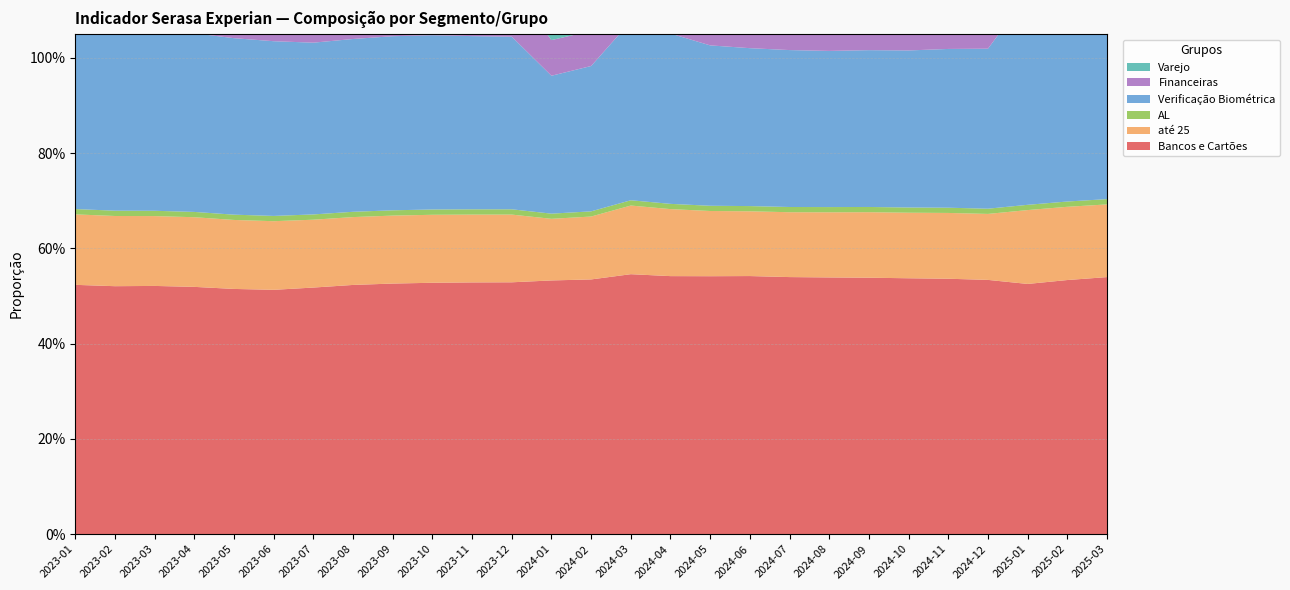

Reading left to right, transcribe all the data shown in this chart.

Bancos e Cartões: 0.5	0.5	0.5	0.5	0.5	0.5	0.5	0.5	0.5	0.5	0.5	0.5	0.5	0.5	0.5	0.5	0.5	0.5	0.5	0.5	0.5	0.5	0.5	0.5	0.5	0.5	0.5
até 25: 0.1	0.1	0.1	0.1	0.1	0.1	0.1	0.1	0.1	0.1	0.1	0.1	0.1	0.1	0.1	0.1	0.1	0.1	0.1	0.1	0.1	0.1	0.1	0.1	0.2	0.2	0.2
AL: 0.0	0.0	0.0	0.0	0.0	0.0	0.0	0.0	0.0	0.0	0.0	0.0	0.0	0.0	0.0	0.0	0.0	0.0	0.0	0.0	0.0	0.0	0.0	0.0	0.0	0.0	0.0
Verificação Biométrica: 0.4	0.4	0.4	0.4	0.4	0.4	0.4	0.4	0.4	0.4	0.4	0.4	0.3	0.3	0.4	0.4	0.3	0.3	0.3	0.3	0.3	0.3	0.3	0.3	0.4	0.4	0.4
Financeiras: 0.1	0.1	0.1	0.1	0.1	0.1	0.1	0.1	0.1	0.1	0.1	0.1	0.1	0.1	0.1	0.1	0.1	0.1	0.1	0.1	0.1	0.1	0.1	0.1	0.1	0.1	0.1
Varejo: 0.0	0.0	0.0	0.0	0.0	0.0	0.0	0.0	0.0	0.0	0.0	0.0	0.0	0.0	0.0	0.0	0.0	0.0	0.0	0.0	0.0	0.0	0.0	0.0	0.0	0.0	0.0